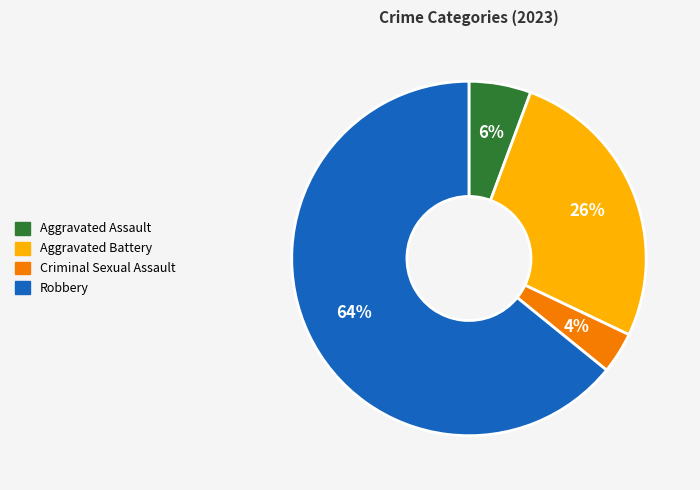

Which slice represents more than half of the pie?

Robbery